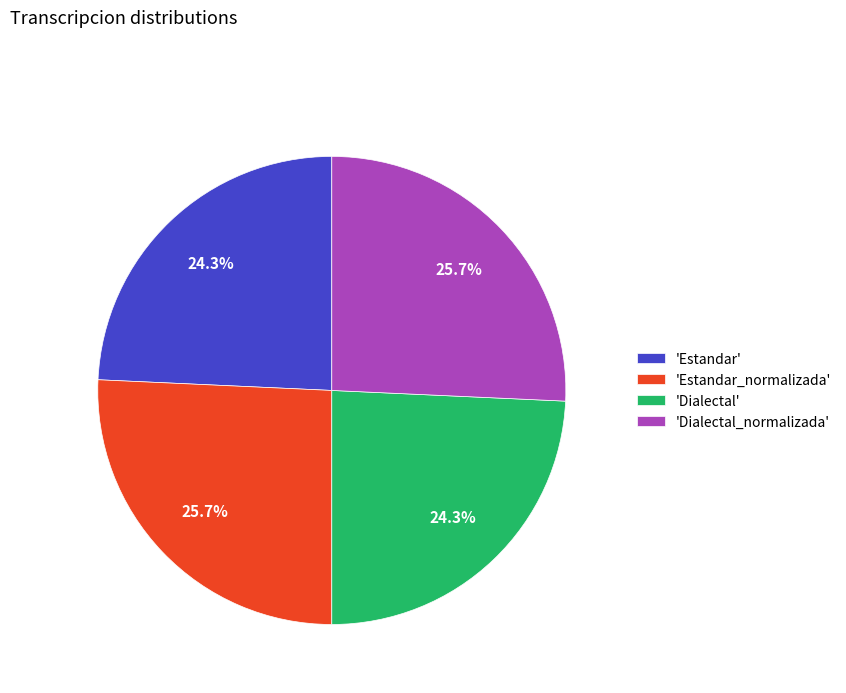

Does any single category account for the majority?

No